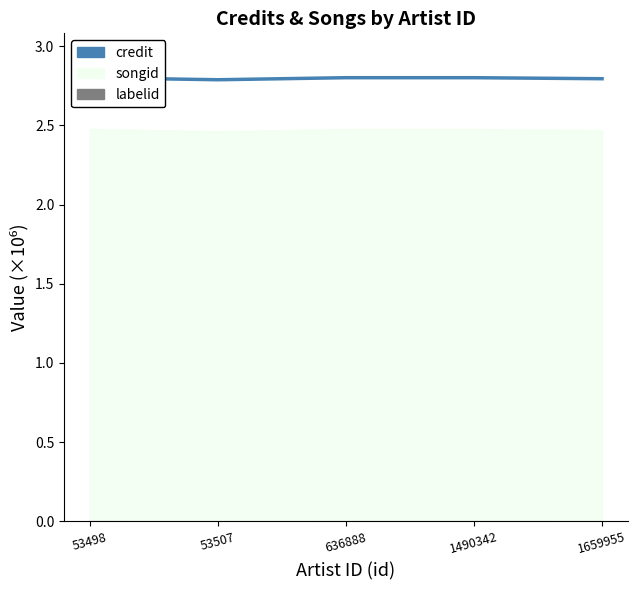

What is the maximum value shown in the chart?

2.8